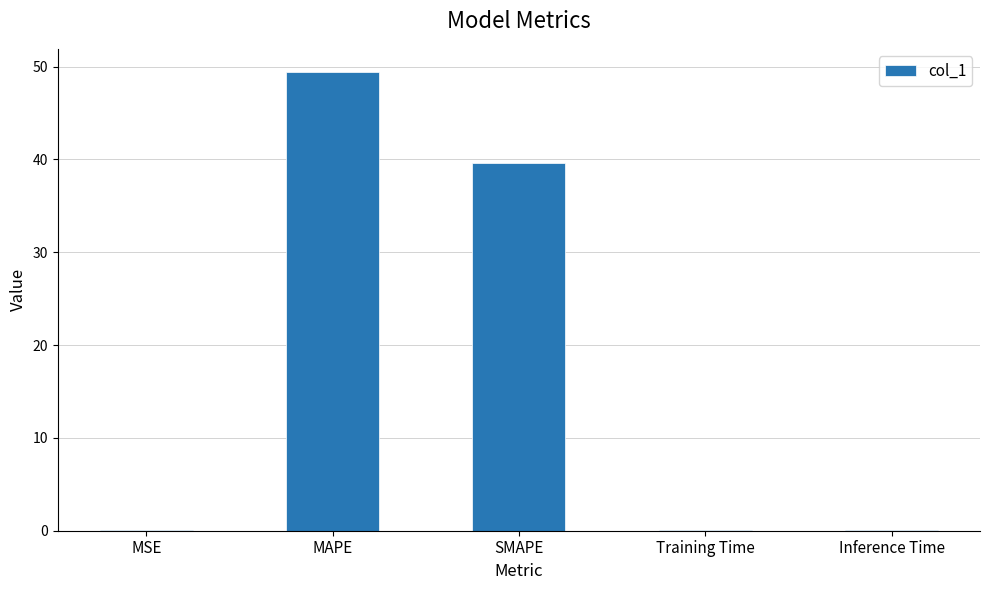

What is the change in value from MAPE to SMAPE?

-9.8